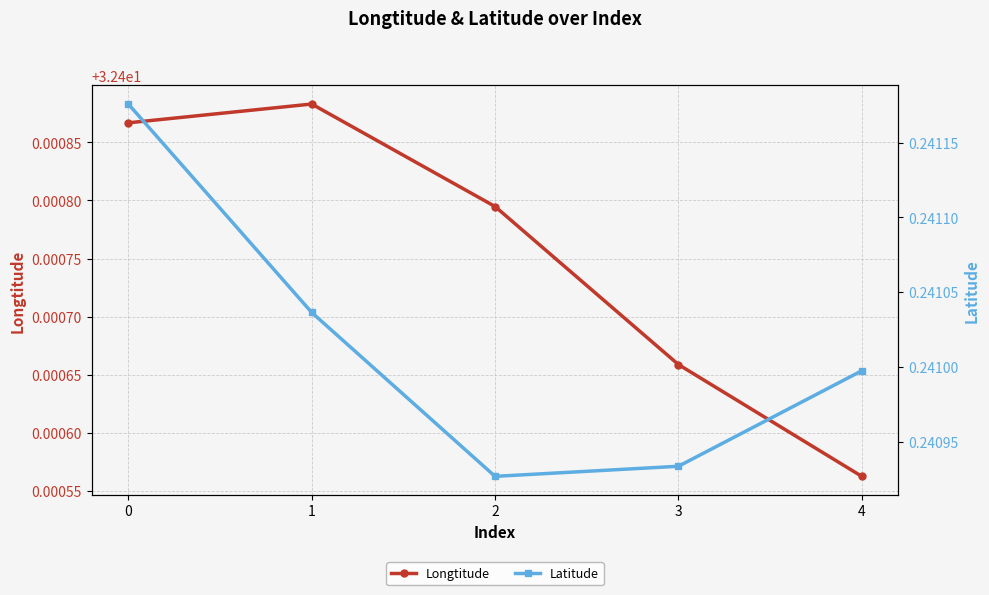

Count the number of data series in this chart.

2